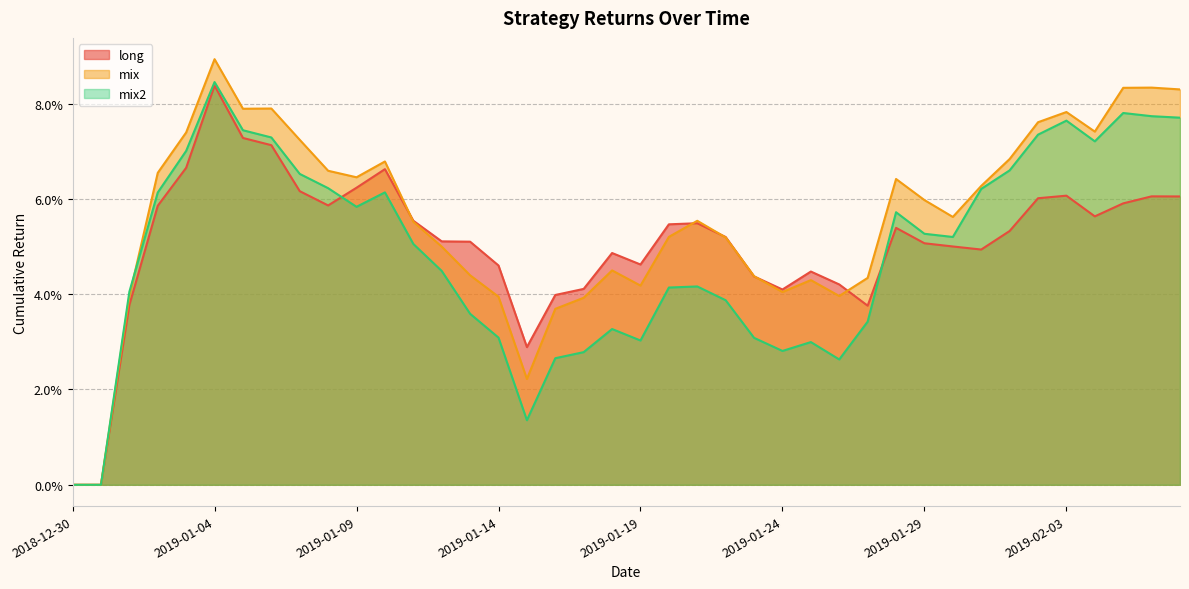

Reading right to left, transcribe all the data shown in this chart.

long: 0.1	0.1	0.1	0.1	0.1	0.1	0.1	0.0	0.1	0.1	0.1	0.0	0.0	0.0	0.0	0.0	0.1	0.1	0.1	0.0	0.0	0.0	0.0	0.0	0.0	0.1	0.1	0.1	0.1	0.1	0.1	0.1	0.1	0.1	0.1	0.1	0.1	0.0	0.0	0.0
mix: 0.1	0.1	0.1	0.1	0.1	0.1	0.1	0.1	0.1	0.1	0.1	0.0	0.0	0.0	0.0	0.0	0.1	0.1	0.1	0.0	0.0	0.0	0.0	0.0	0.0	0.0	0.0	0.1	0.1	0.1	0.1	0.1	0.1	0.1	0.1	0.1	0.1	0.0	0.0	0.0
mix2: 0.1	0.1	0.1	0.1	0.1	0.1	0.1	0.1	0.1	0.1	0.1	0.0	0.0	0.0	0.0	0.0	0.0	0.0	0.0	0.0	0.0	0.0	0.0	0.0	0.0	0.0	0.0	0.1	0.1	0.1	0.1	0.1	0.1	0.1	0.1	0.1	0.1	0.0	0.0	0.0